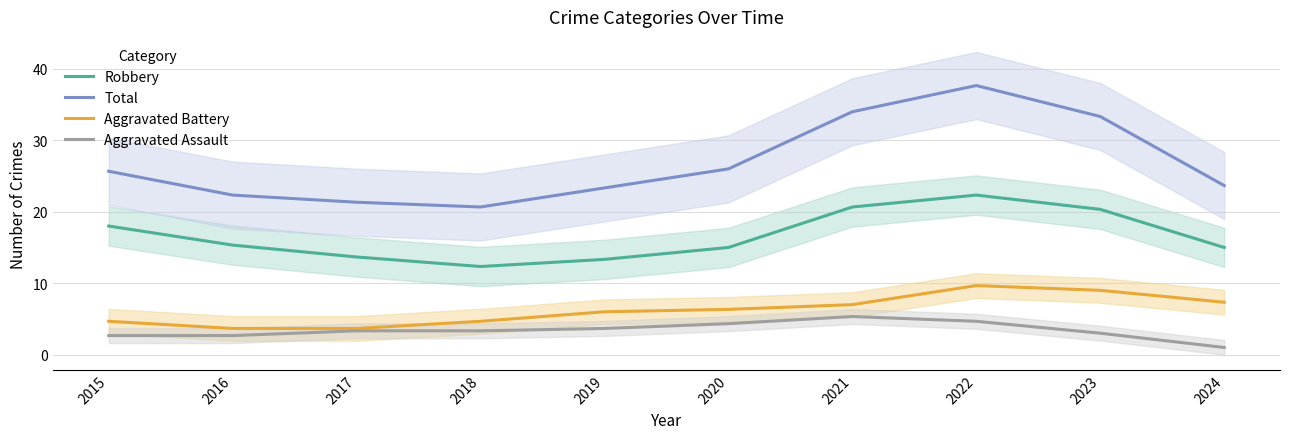

Is it true that Total equals 23.7 at 2024?

True